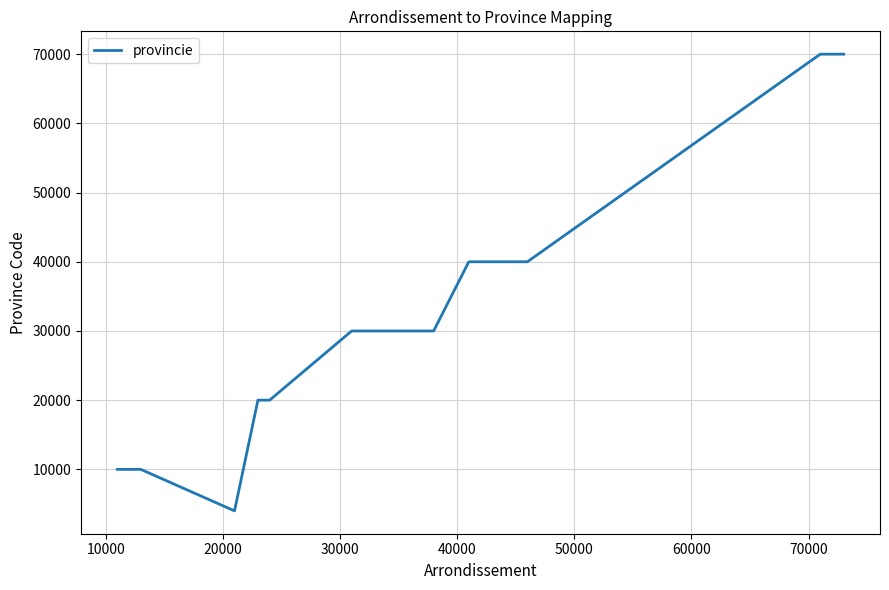

What is the maximum value shown in the chart?

70000